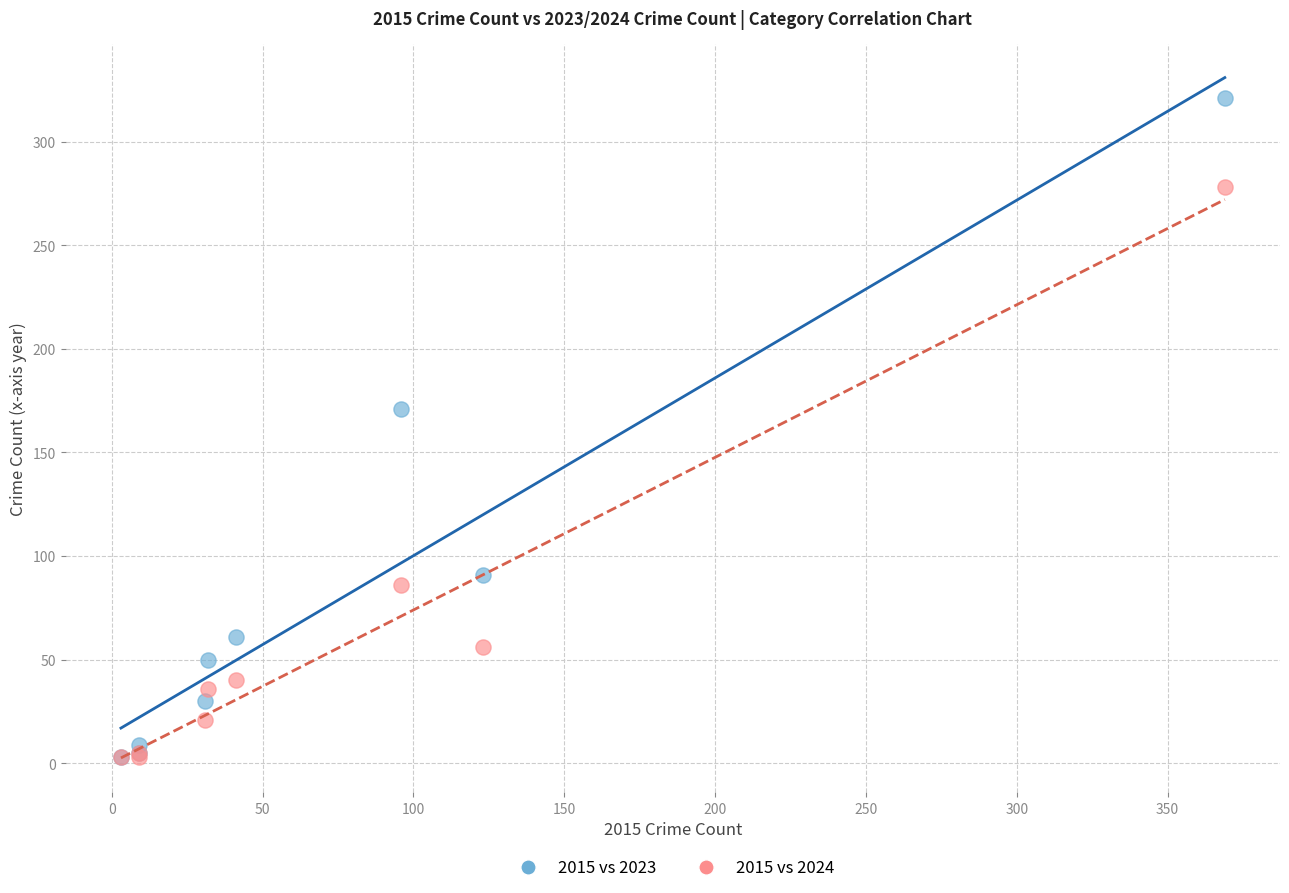

What are all the series names shown in the legend?

2015 vs 2023, 2015 vs 2024